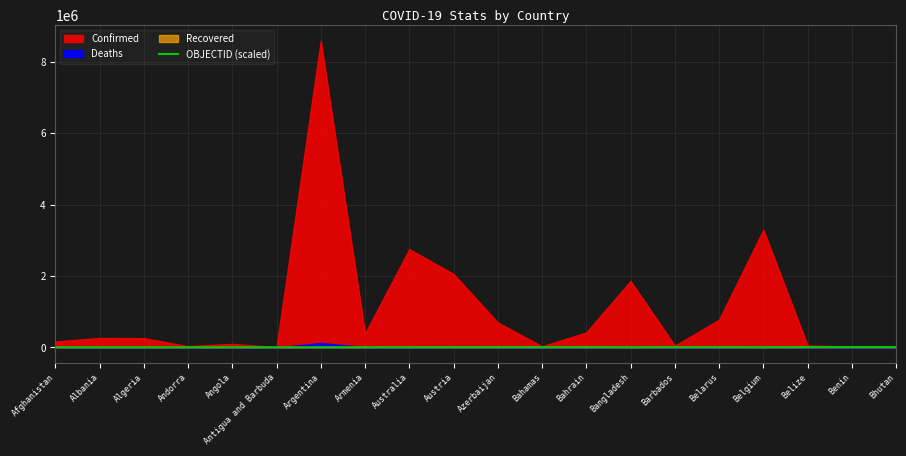

What is the smallest value displayed?

200